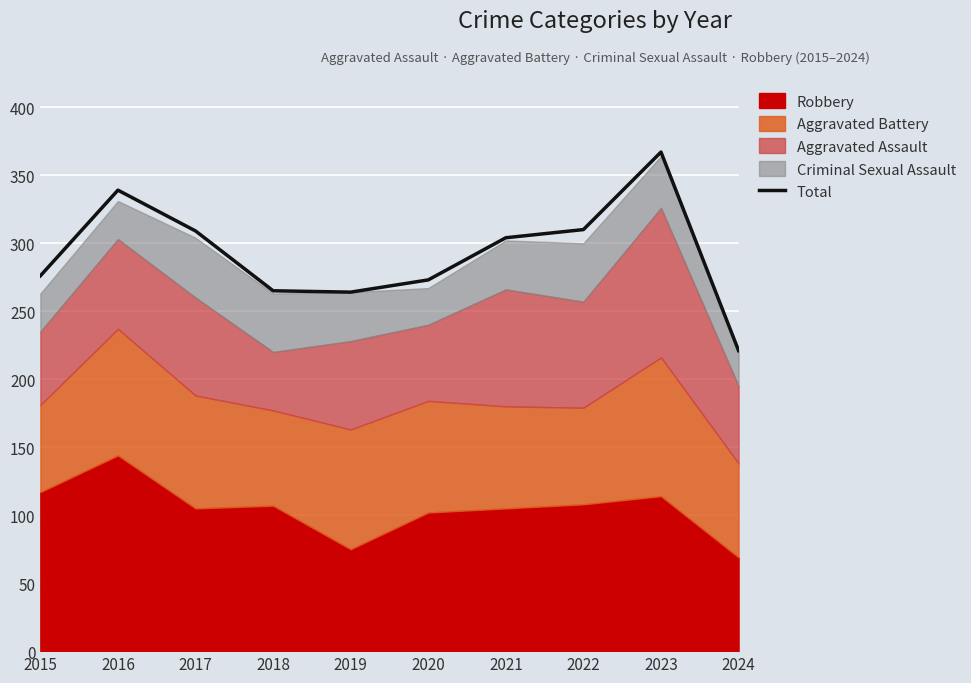

Reading right to left, transcribe all the data shown in this chart.

2024=221	2023=367	2022=310	2021=304	2020=273	2019=264	2018=265	2017=309	2016=339	2015=276